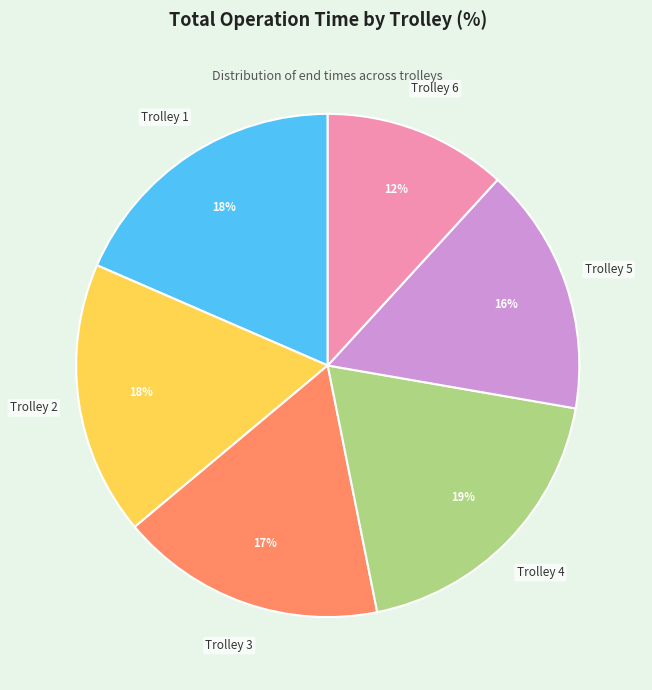

Does any single category account for the majority?

No